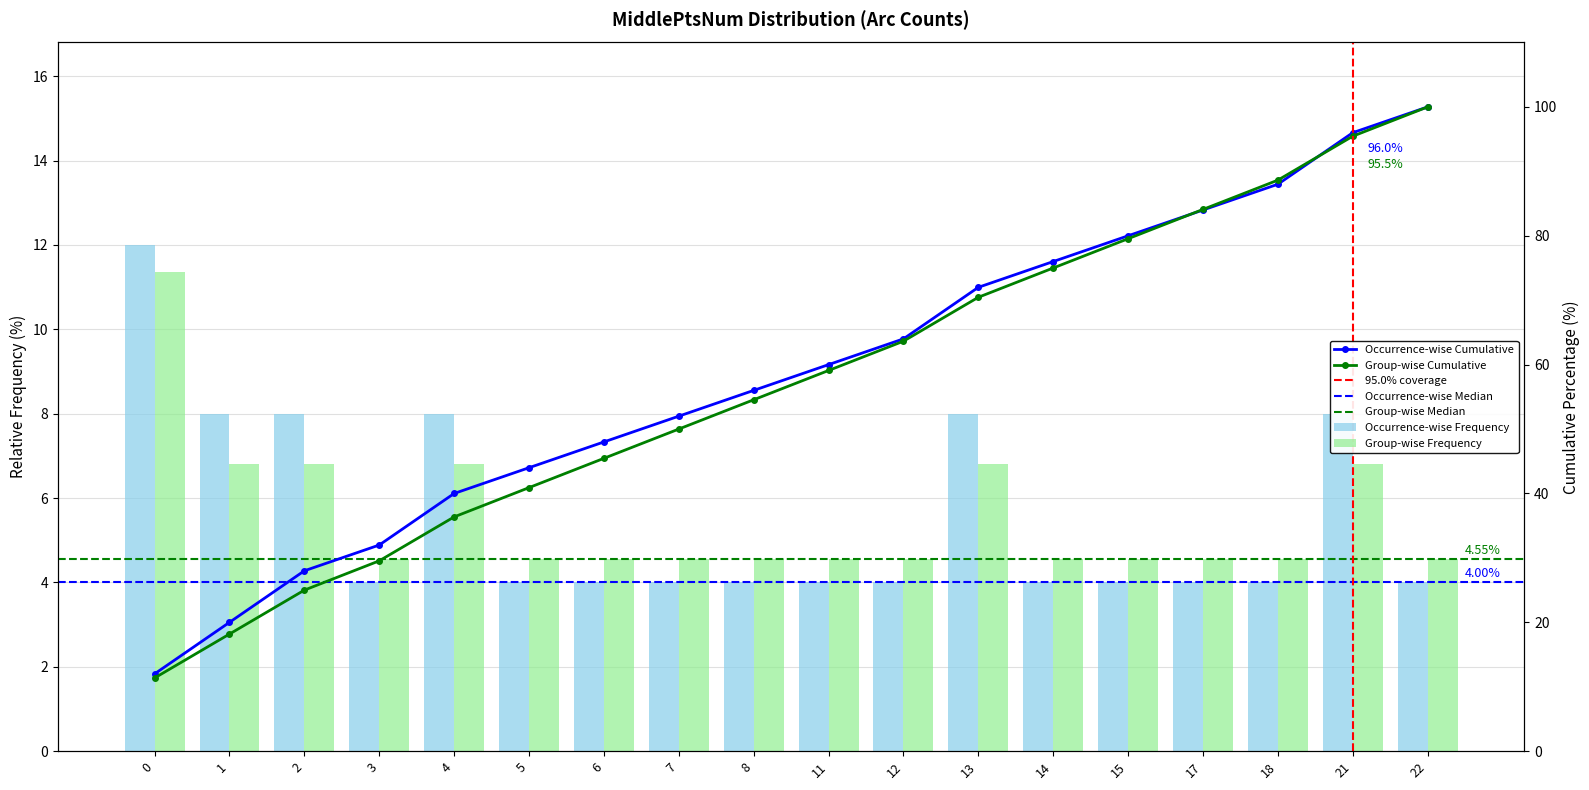

Does the chart contain any negative values?

No